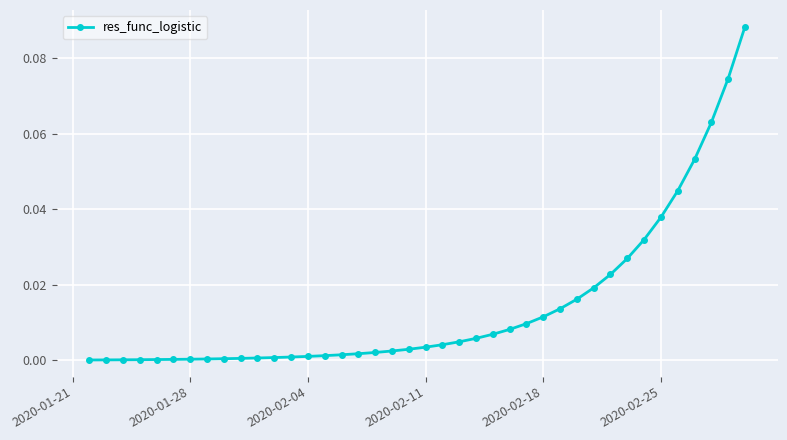

Is this an area chart (filled region under the line)?

No